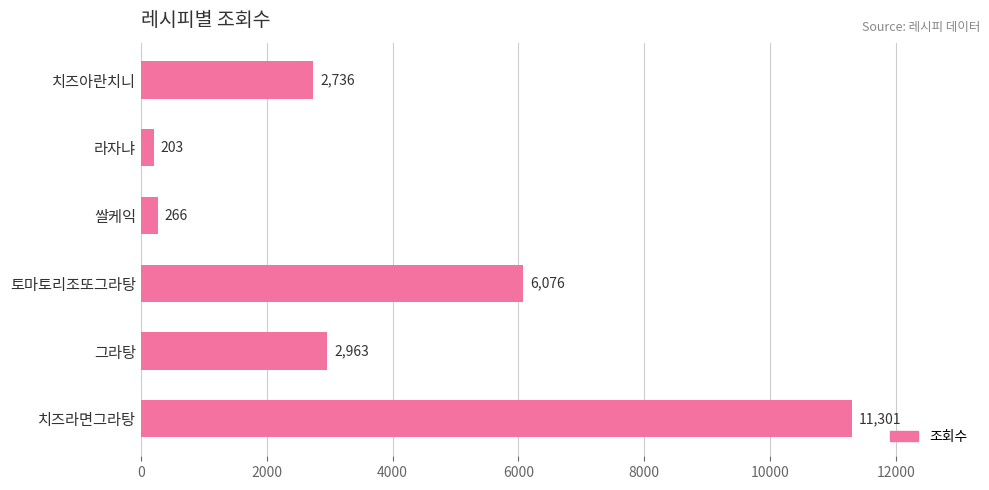

What position from the bottom is 치즈라면그라탕?

1